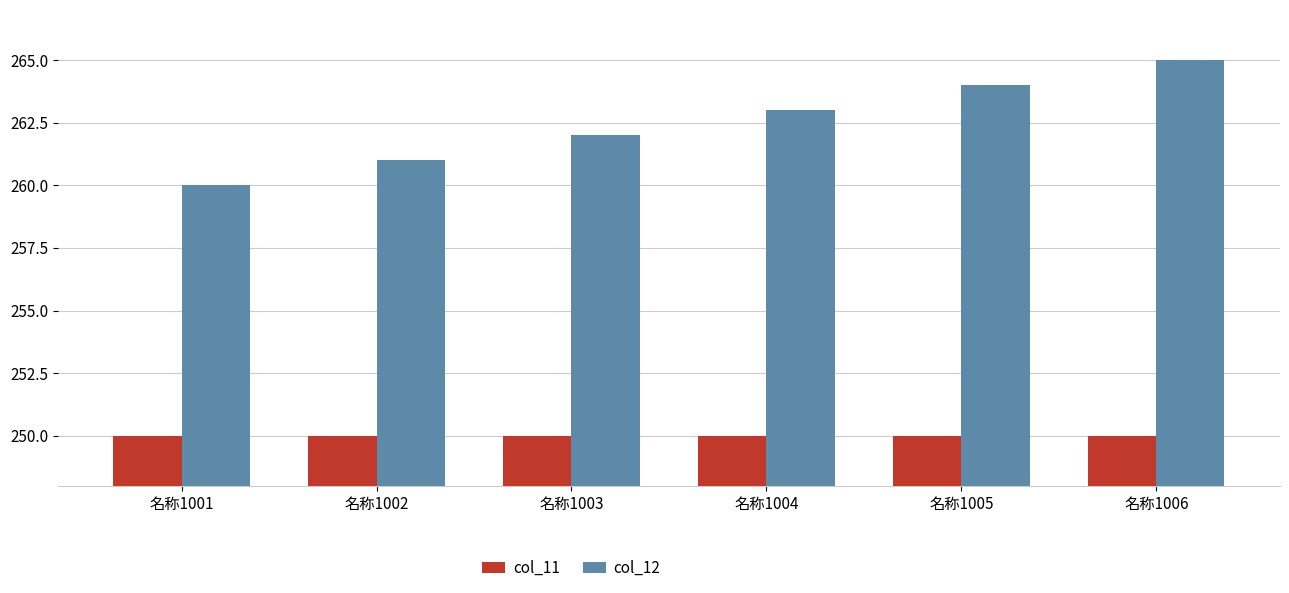

What is the sum of the col_11 values at 名称1006 and 名称1002?

500